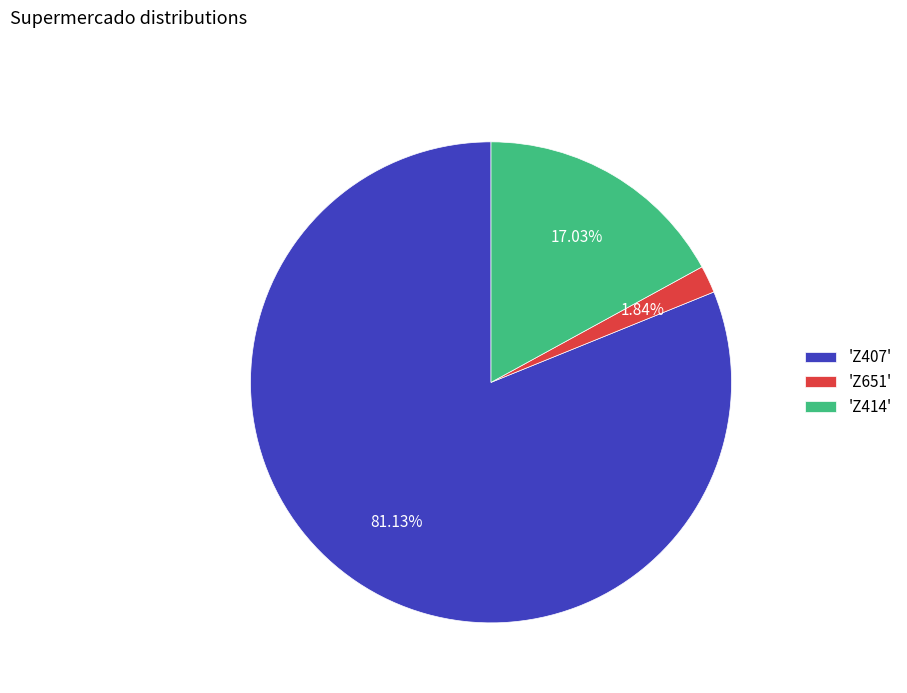

Is the sum of 'Z651' and 'Z414' greater than half?

No